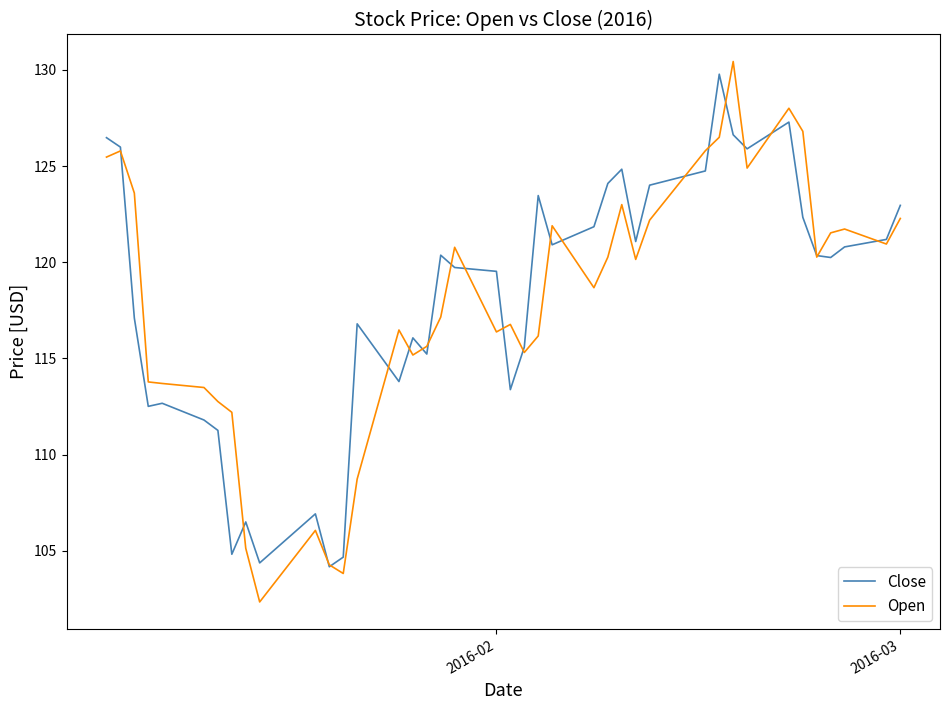

Which series has the widest spread of values?

Open